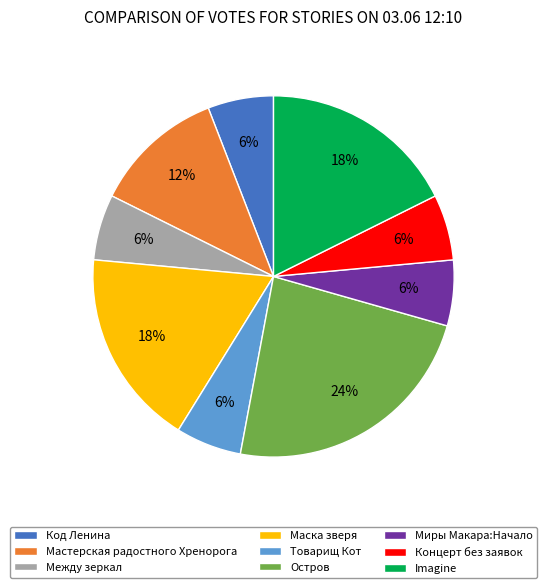

The Маска зверя slice represents 18% of the pie. True or false?

True